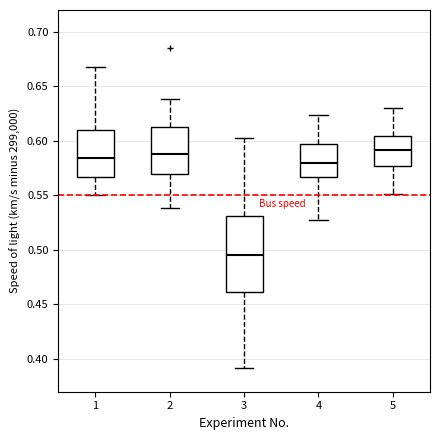

Which box is the tallest, from its lower edge to its upper edge?

3